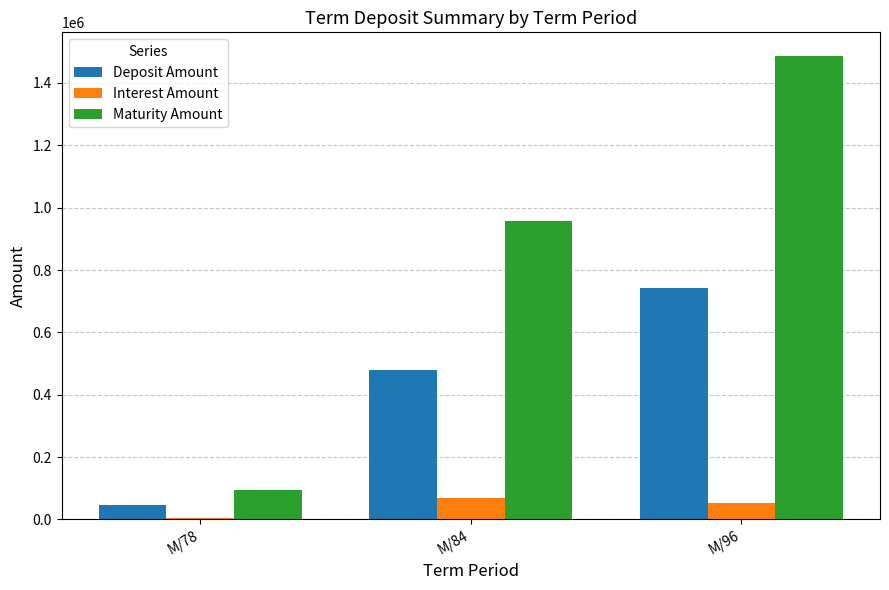

What is the sum of the Interest Amount values at M/84 and M/96?

120920.0